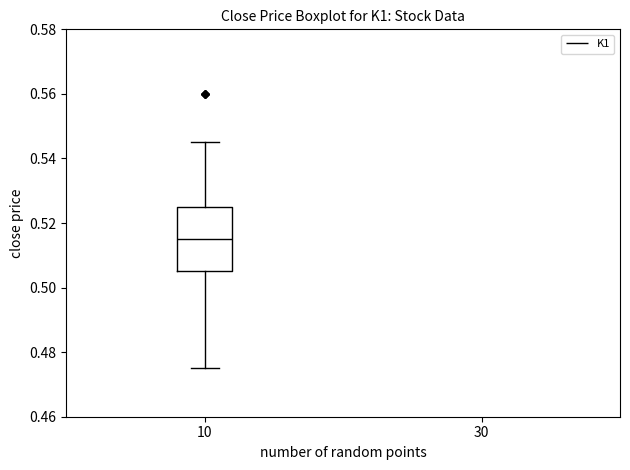

Where does the lower whisker of the box at x = 10 end on the y-axis? The values are not printed on the chart, so give them approximately, as read against the axis.

0.476